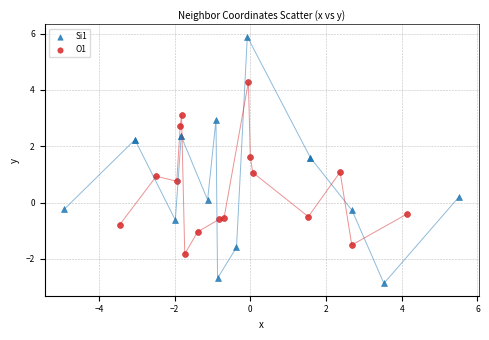

Which series has the largest Y range (max minus min)?

Si1